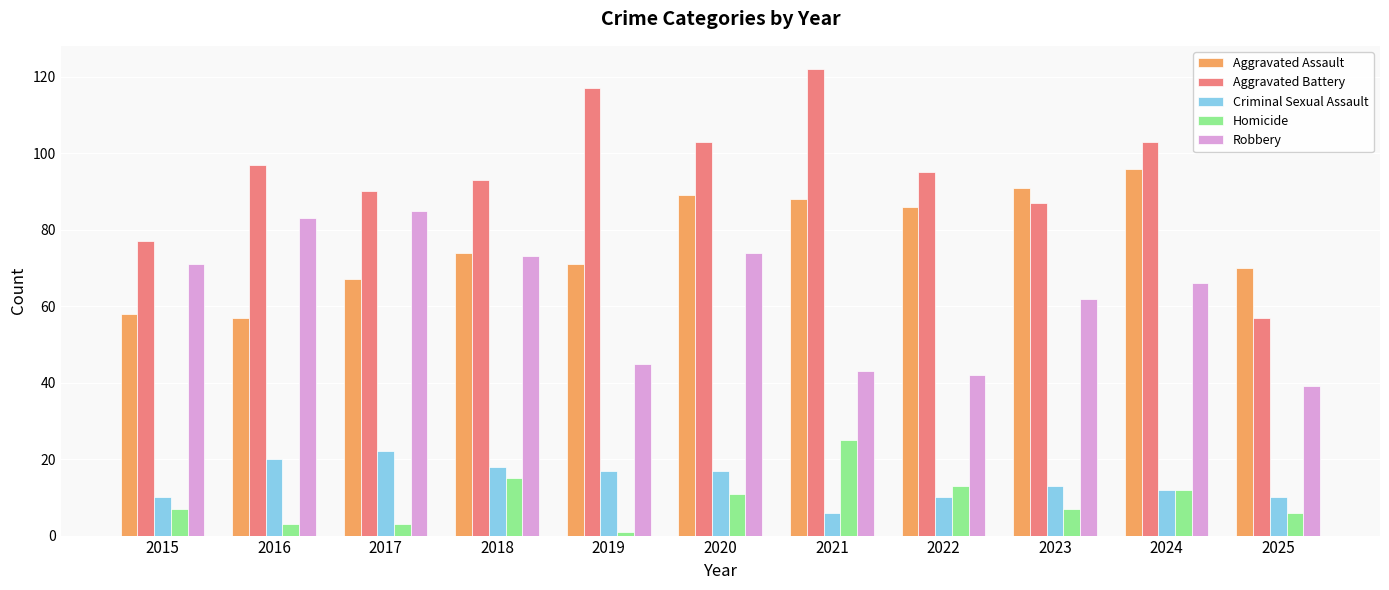

Is the value of Homicide at 2023 greater than the value of Robbery at 2025?

No